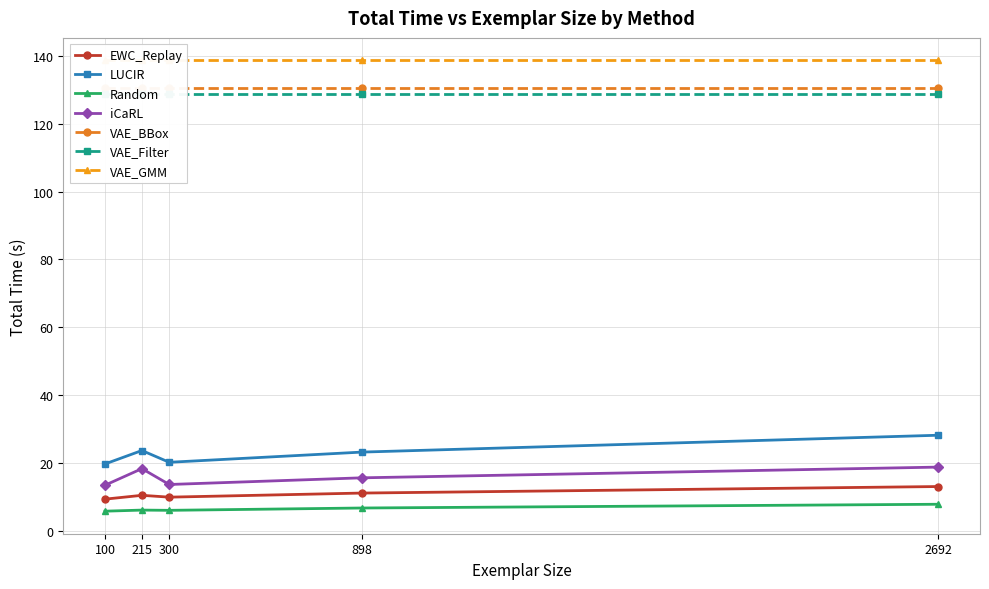

True or false: EWC_Replay and Random cross at least once.

False